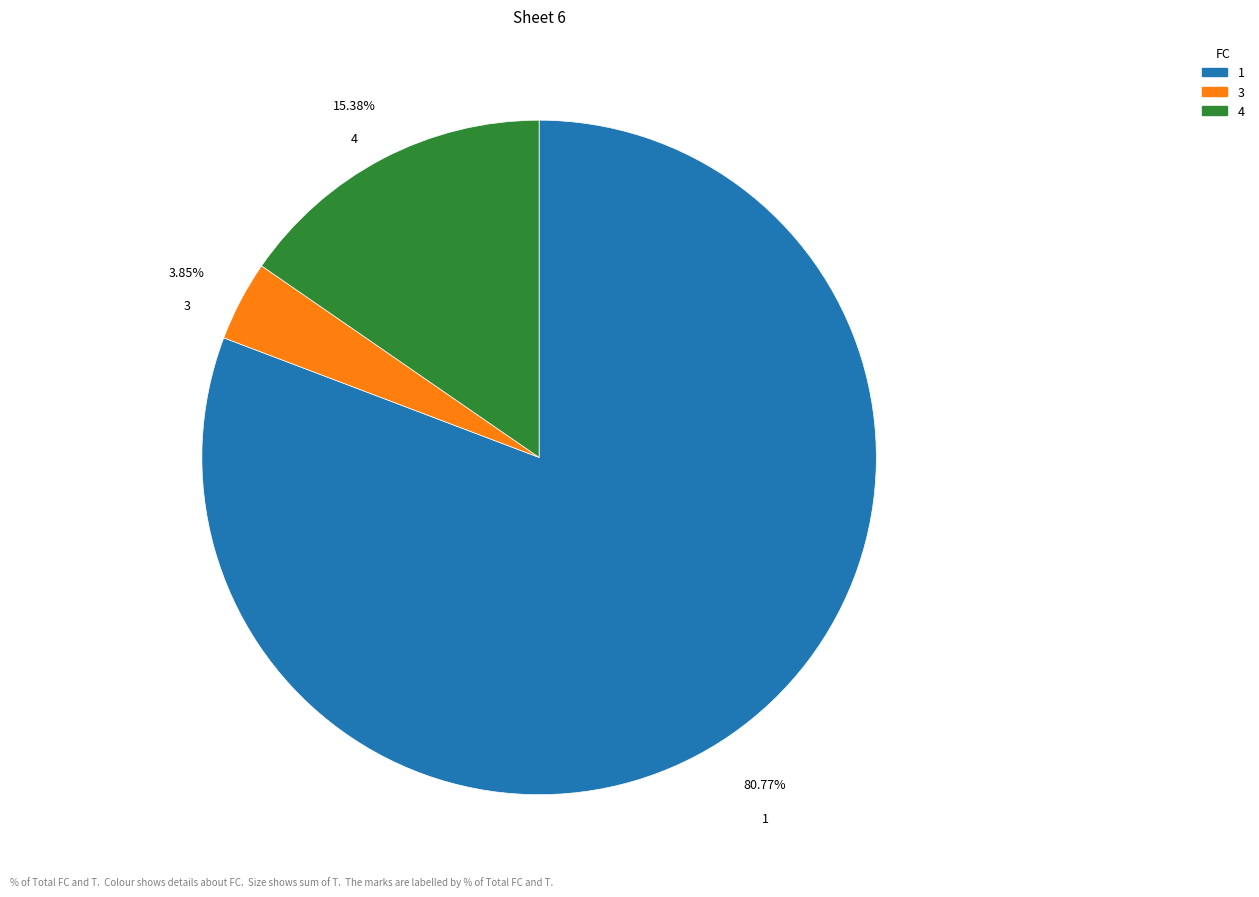

Is there a majority slice in this chart?

Yes